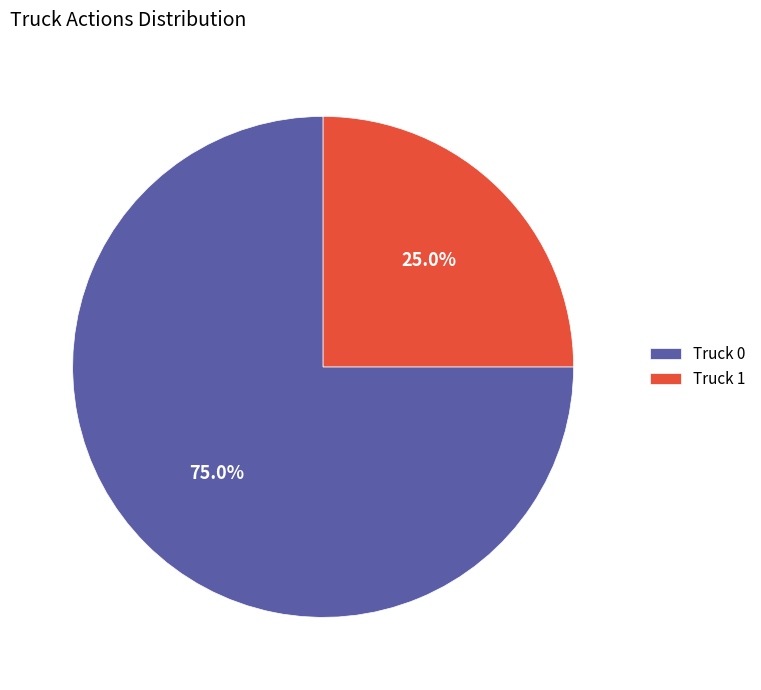

To the nearest percent, what is the difference between the Truck 0 and Truck 1 slice percentages?

50%